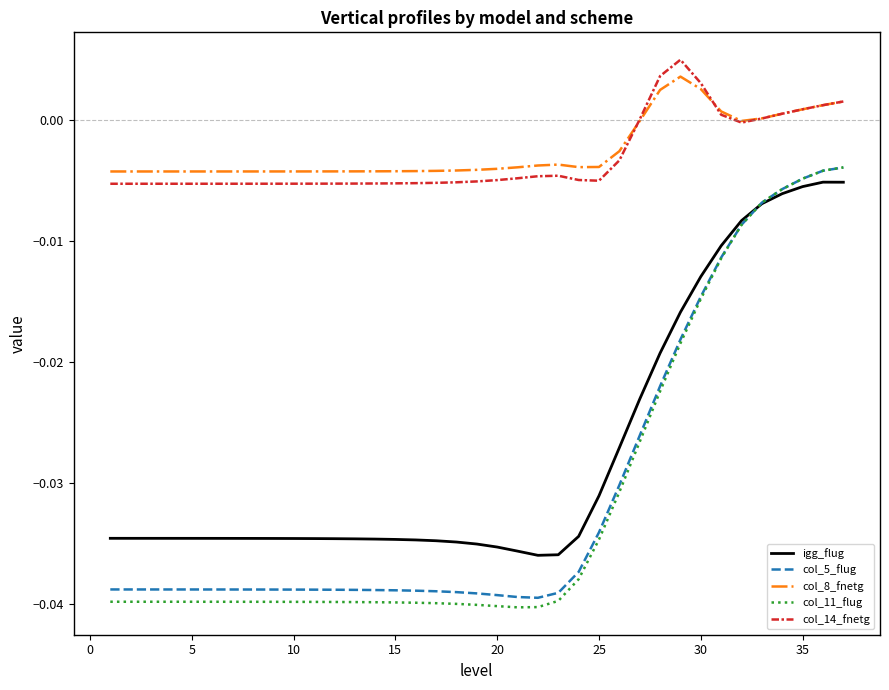

True or false: col_11_flug and col_8_fnetg intersect in this chart.

False